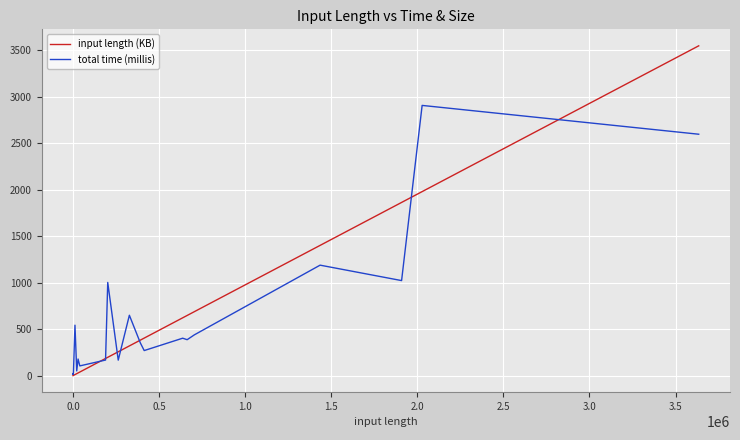

Reading left to right, extract all data points from this chart.

input length (KB): 0.3	0.3	0.3	0.3	0.3	0.3	0.3	0.3	0.3	0.3	0.3	0.3	0.3	0.3	0.3	0.3	0.3	0.3	0.3	0.3	0.6	2.7	11.5	21.4	29.0	39.0	185.0	185.0	197.3	256.8	320.0	382.3	404.1	622.4	647.7	688.5	1401.8	1864.0	1980.5	3549.3
total time (millis): 19.0	20.0	20.0	18.0	19.0	17.0	20.0	19.0	19.0	18.0	23.0	20.0	19.0	19.0	18.0	18.0	18.0	19.0	20.0	18.0	18.0	31.0	543.0	51.0	179.0	105.0	168.0	178.0	1003.0	167.0	650.0	352.0	270.0	403.0	387.0	439.0	1189.0	1023.0	2908.0	2598.0